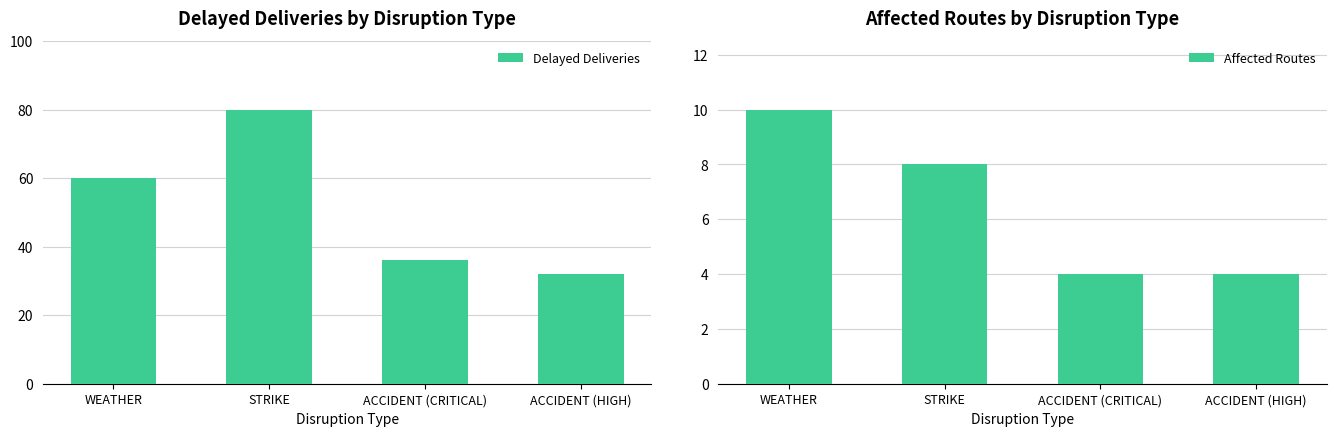

Does the chart contain any negative values?

No